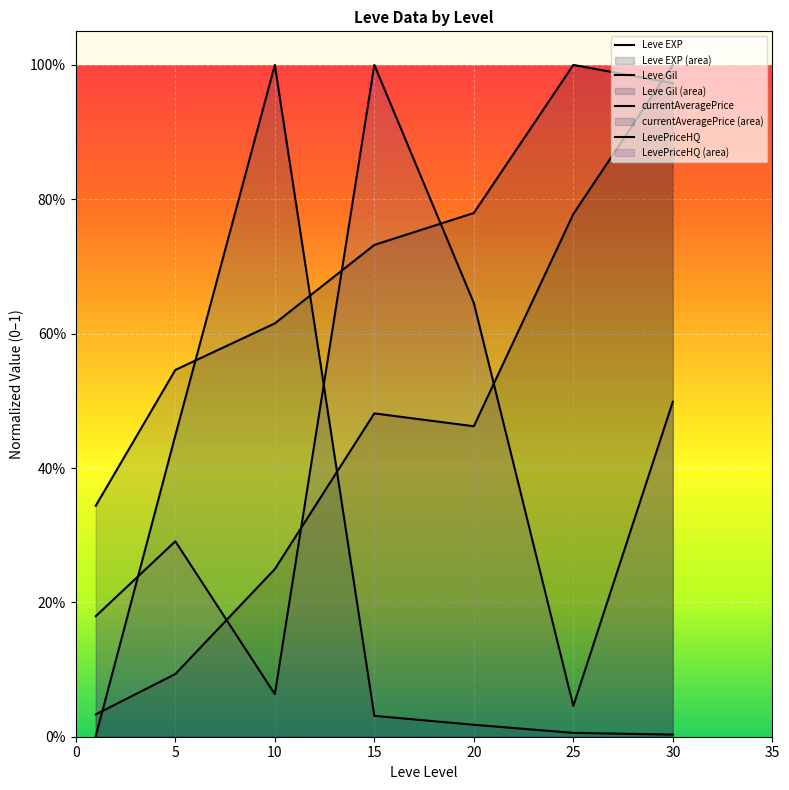

What are all the series names shown in the legend?

Leve EXP, Leve Gil, currentAveragePrice, LevePriceHQ